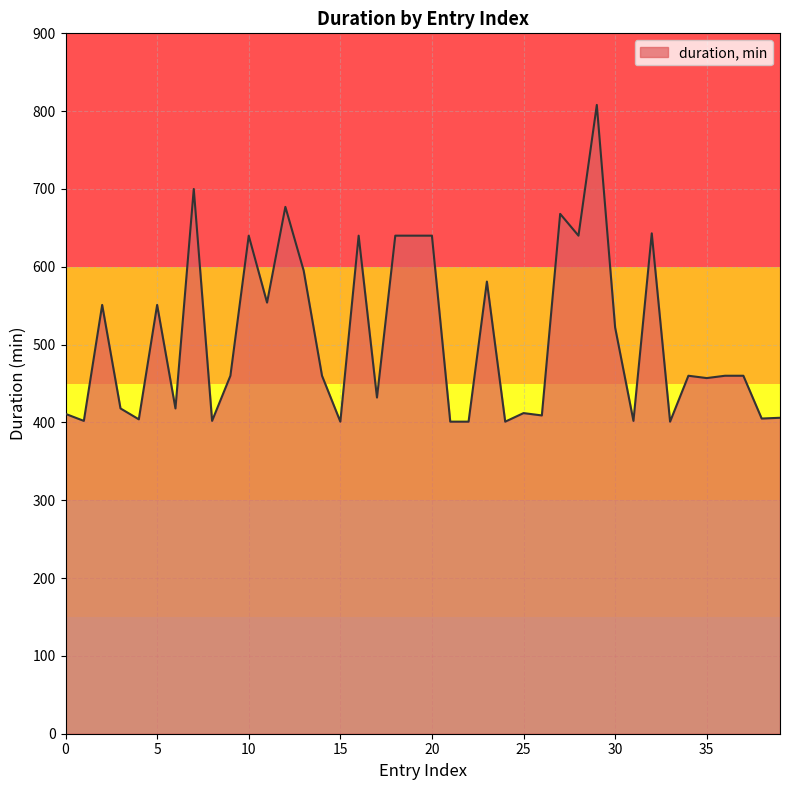

What is the smallest value displayed?

401